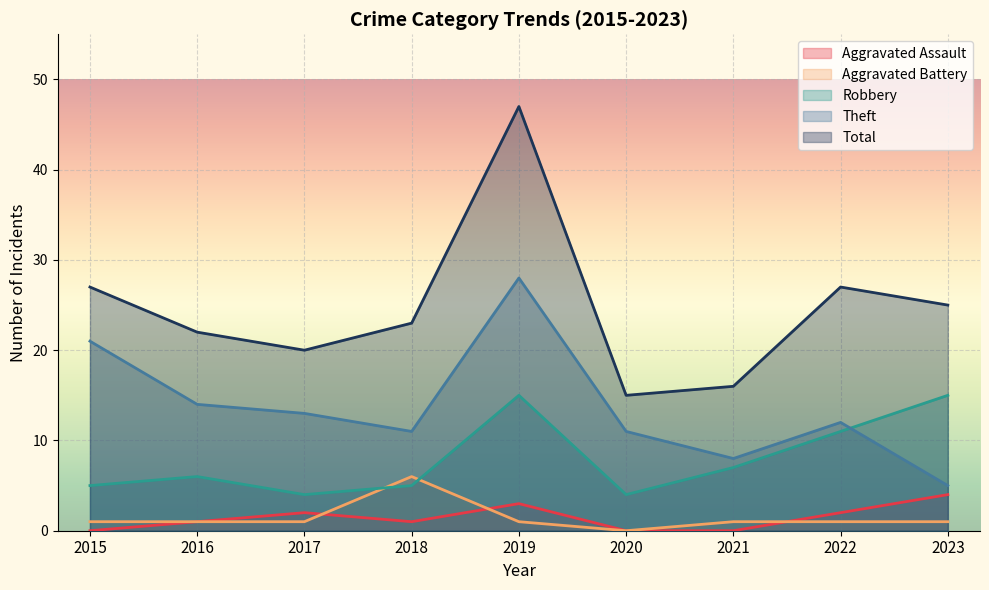

True or false: Theft has a value of 6 at 2020.

False